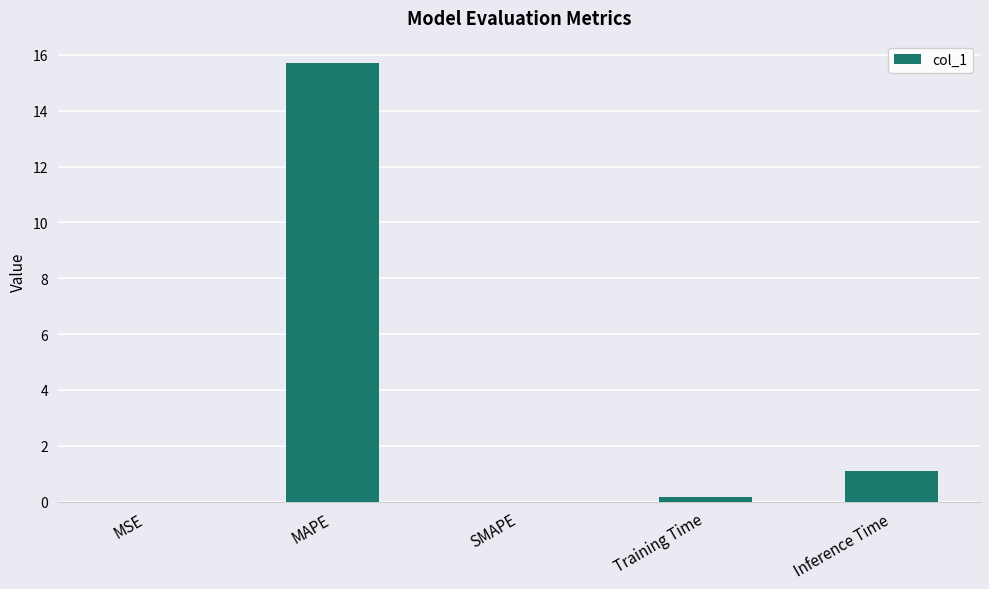

True or false: the data shows 15.7 at MAPE.

True